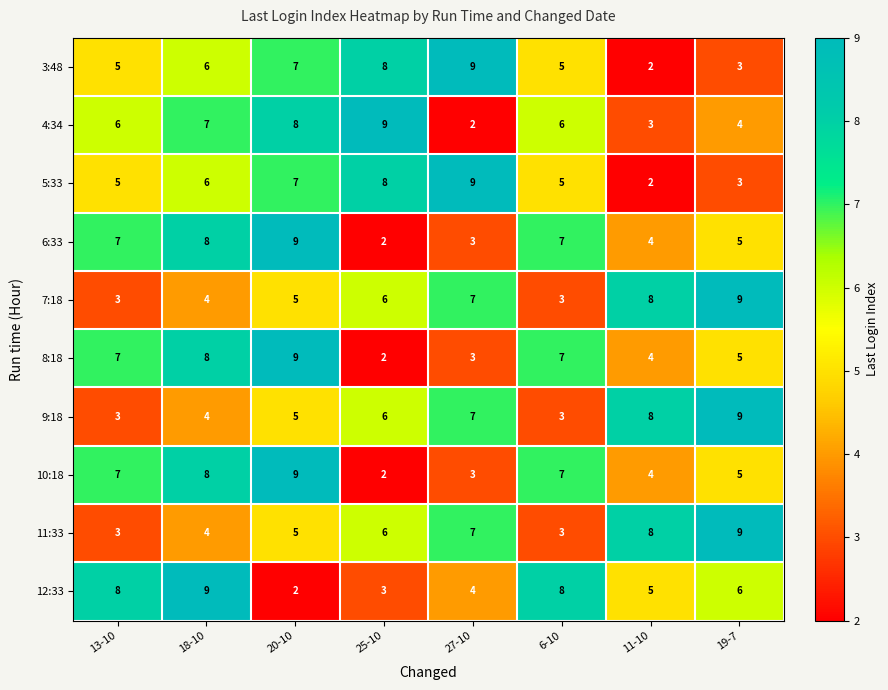

What is the difference between the maximum and minimum values in the 12:33 series?

7